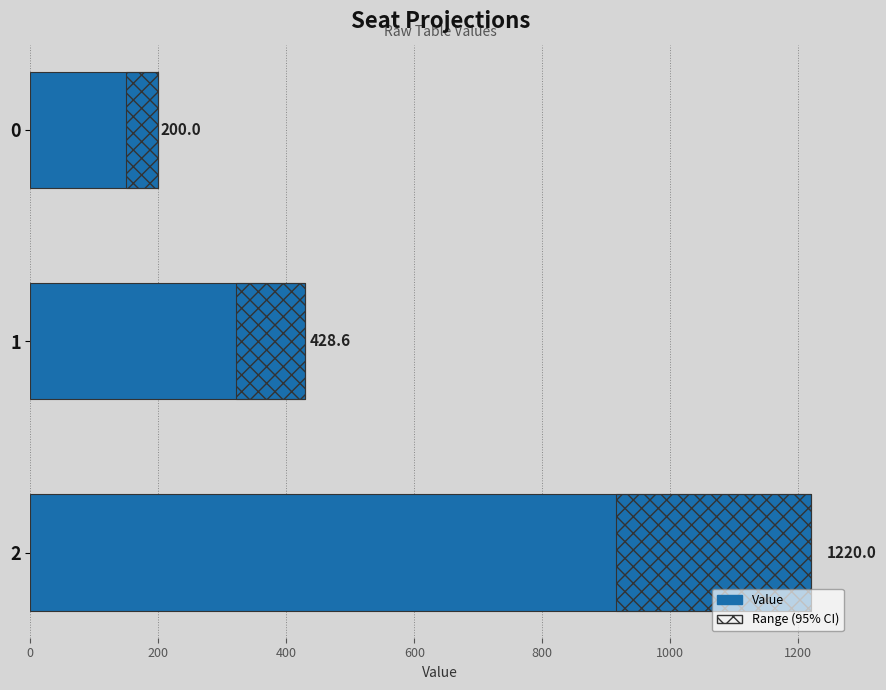

Which has a higher value, 2 or 1?

2